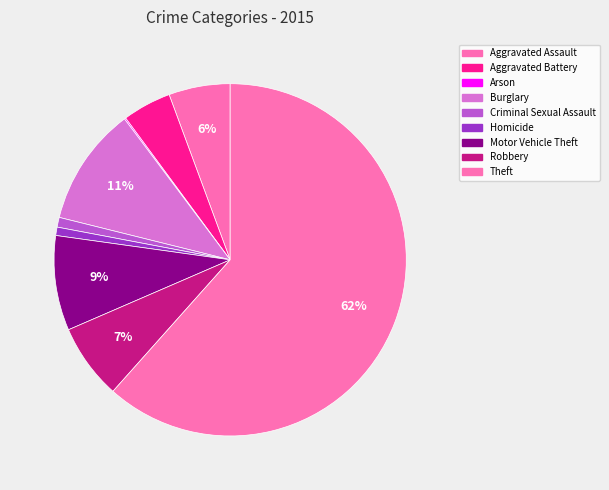

Approximately how many times larger is the value at Robbery compared to Burglary?

0.6